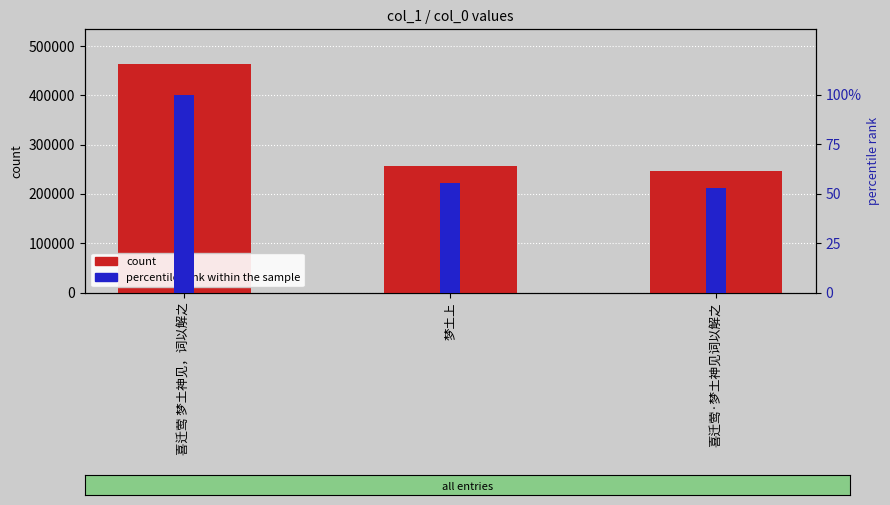

What is the sum of all percentile rank within the sample values?

208.3